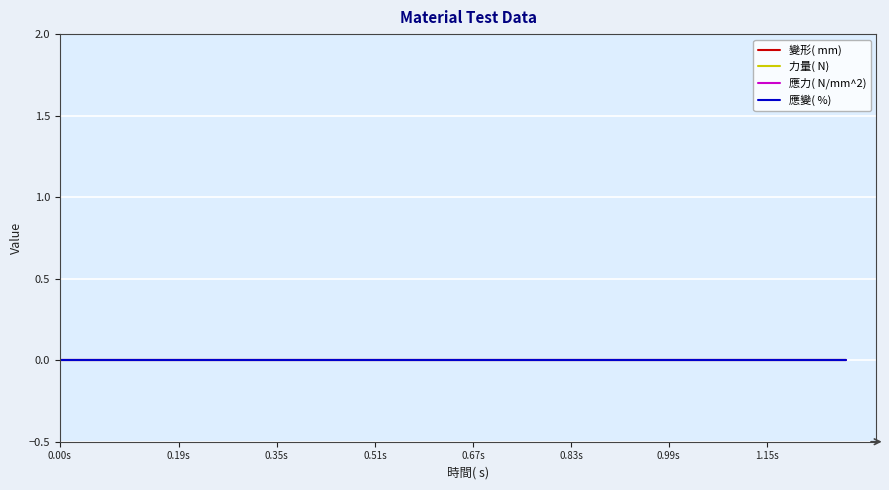

True or false: 應力( N/mm^2) has a value of 0.0 at 28.

True